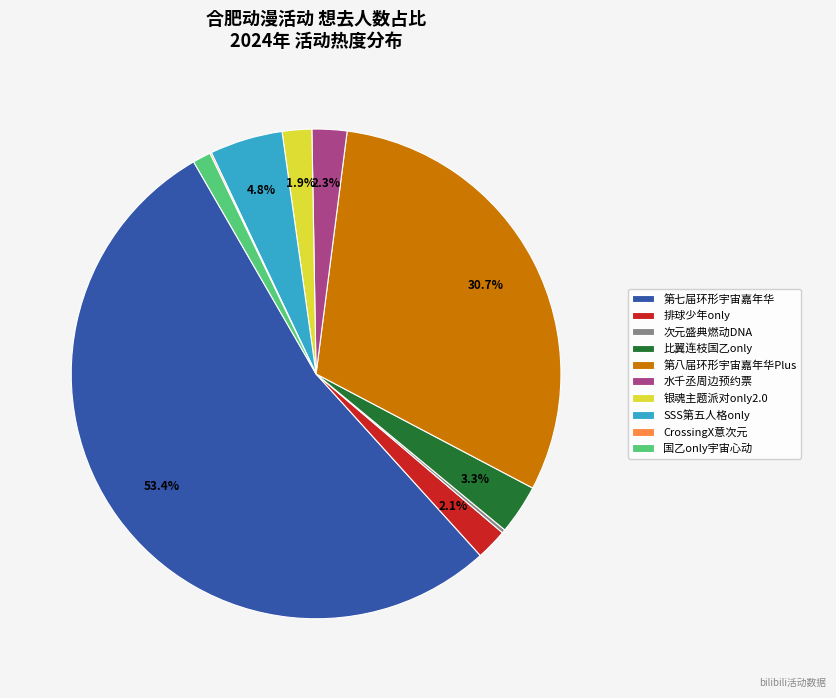

What portion of the pie excludes 比翼连枝国乙only?

96.7%